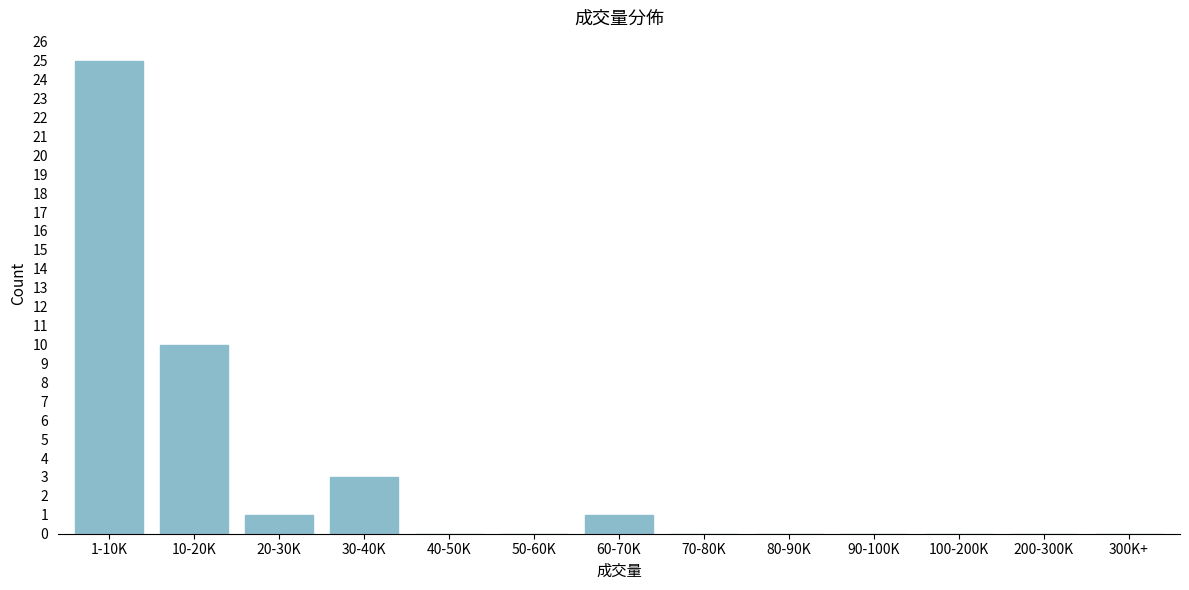

Reading left to right, list all the values displayed in this chart.

1-10K=25	10-20K=10	20-30K=1	30-40K=3	40-50K=0	50-60K=0	60-70K=1	70-80K=0	80-90K=0	90-100K=0	100-200K=0	200-300K=0	300K+=0